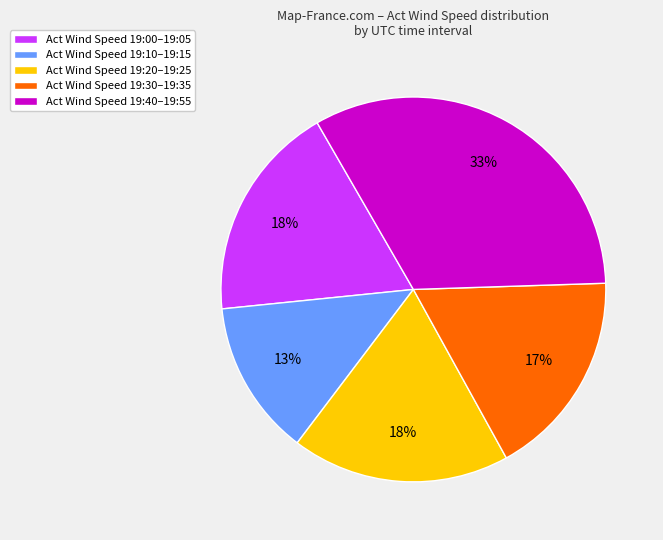

Count the number of slices in the pie.

5